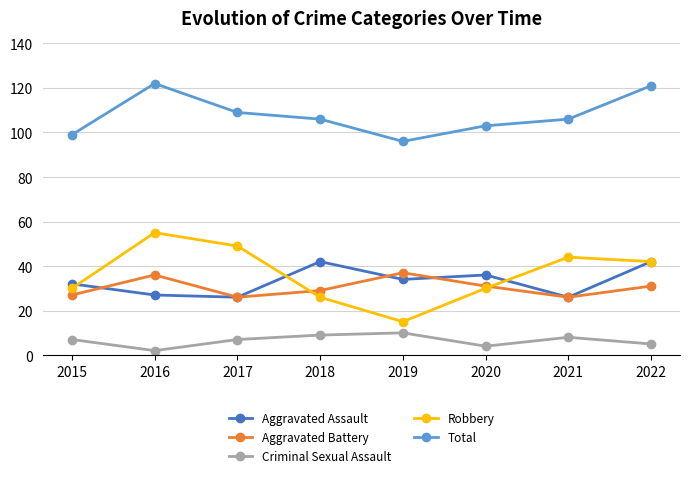

At which label is Aggravated Assault closest to 34?

2019